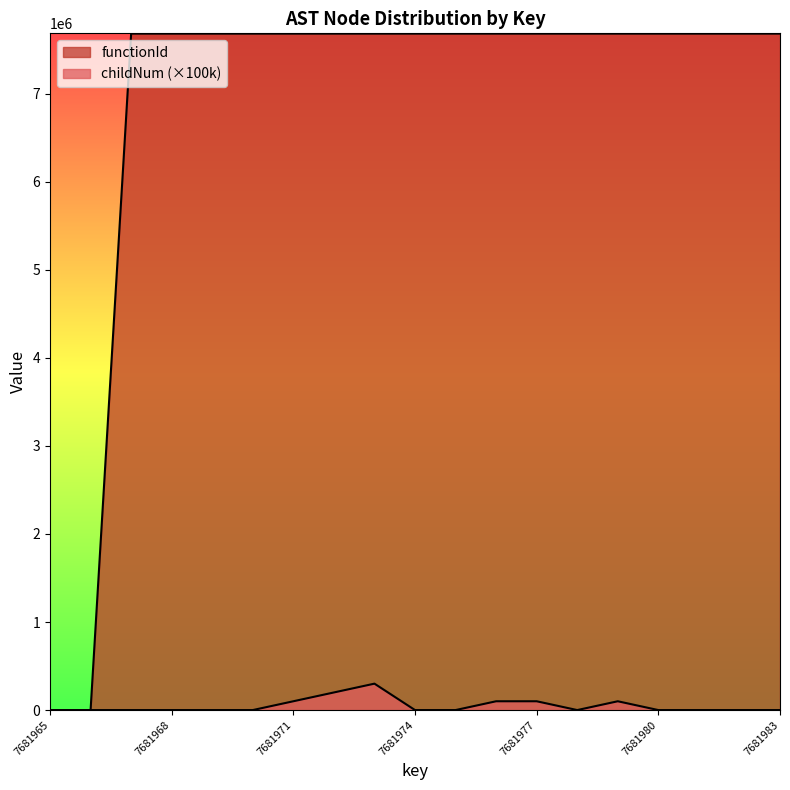

True or false: functionId and childNum intersect in this chart.

False